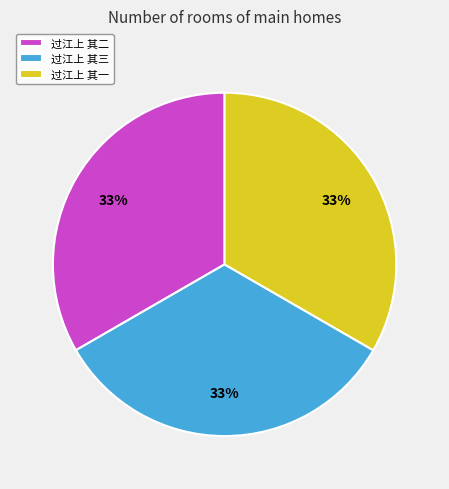

How many segments does this pie chart have?

3